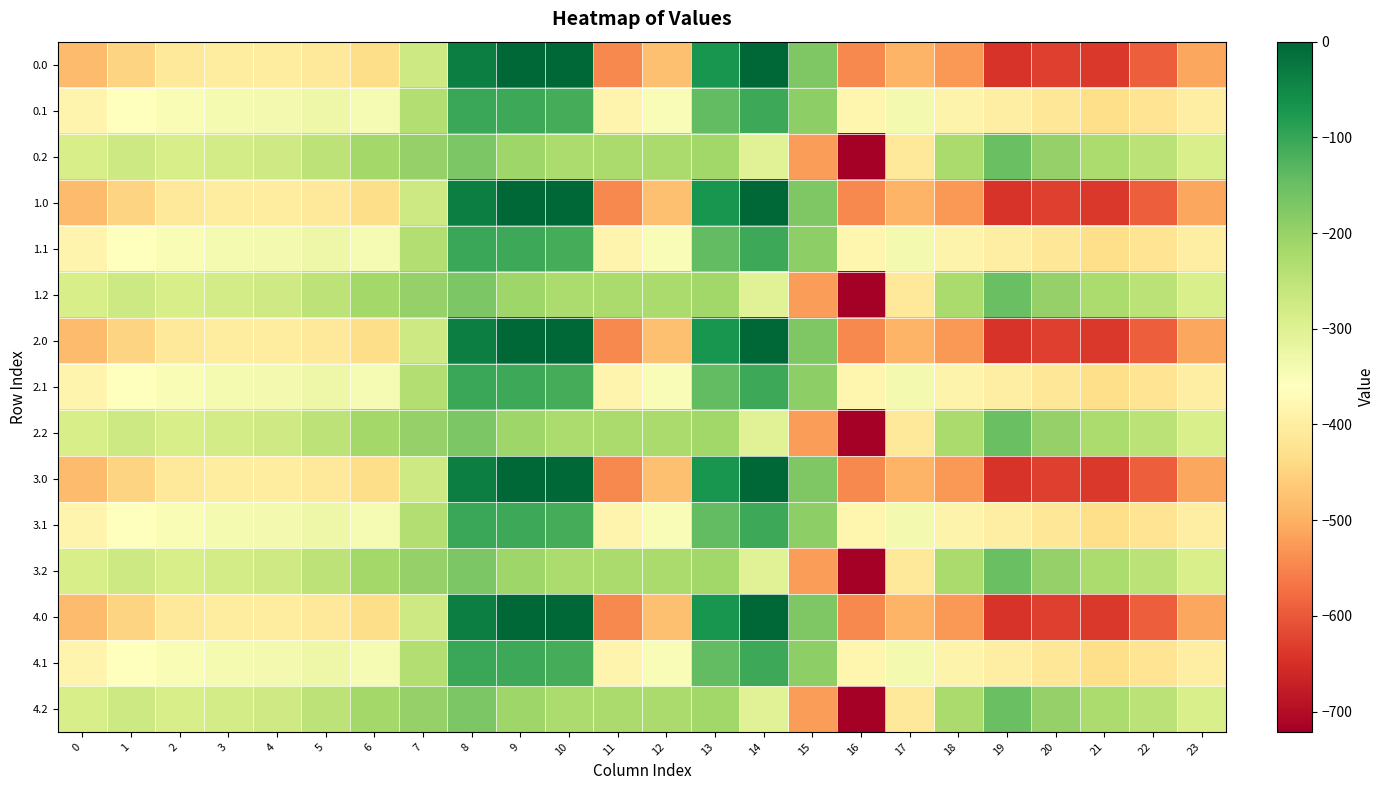

How many distinct data groups are displayed?

15